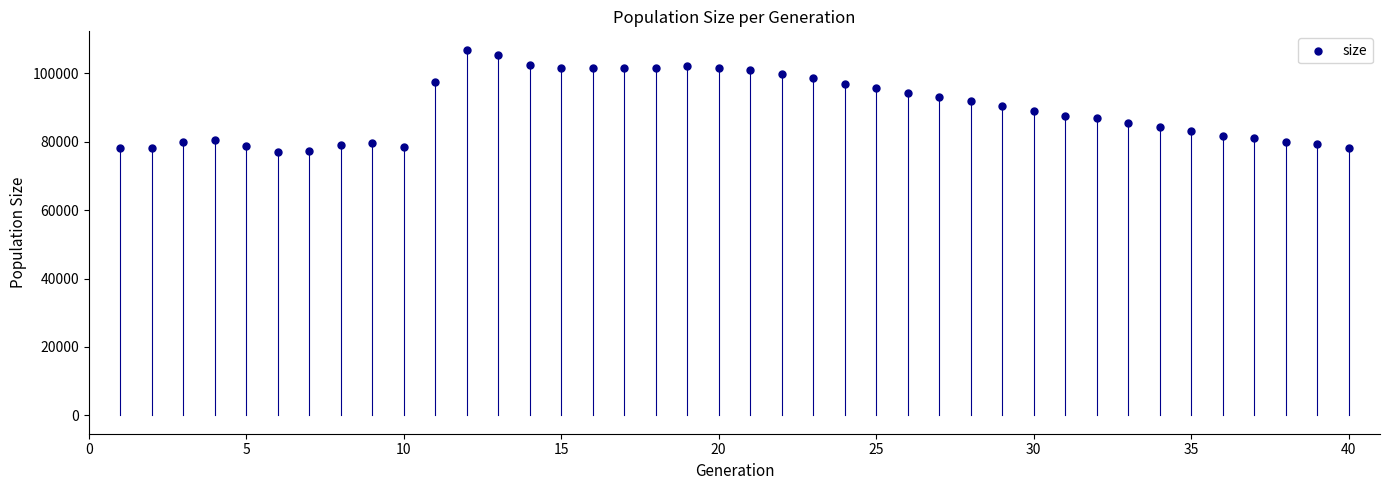

What is the range of Y values (max minus min)?

29999